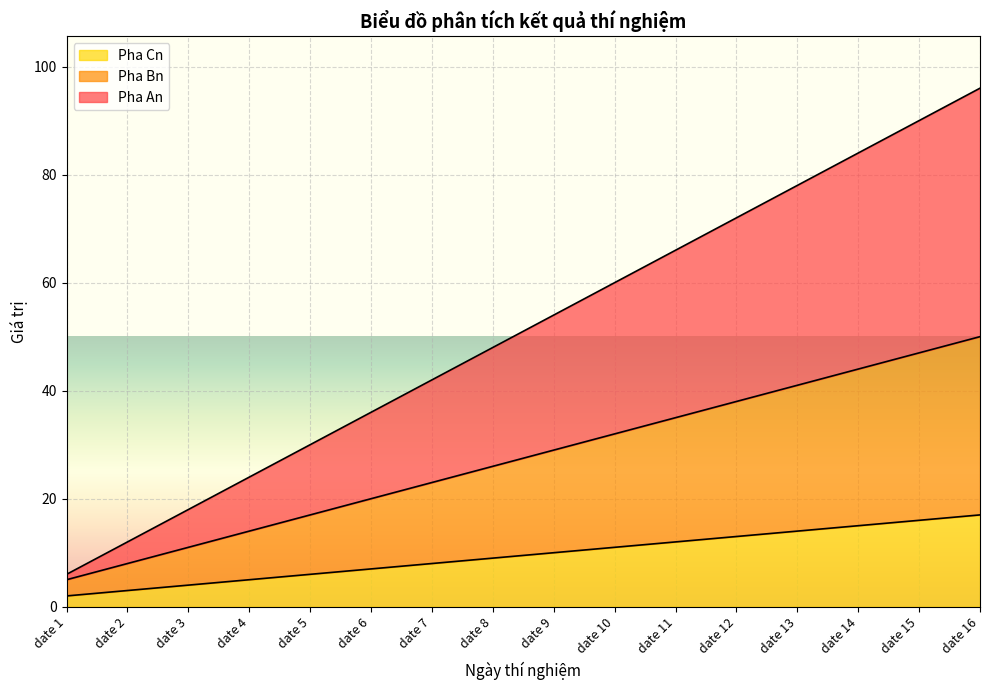

What is the minimum value shown in the chart?

2